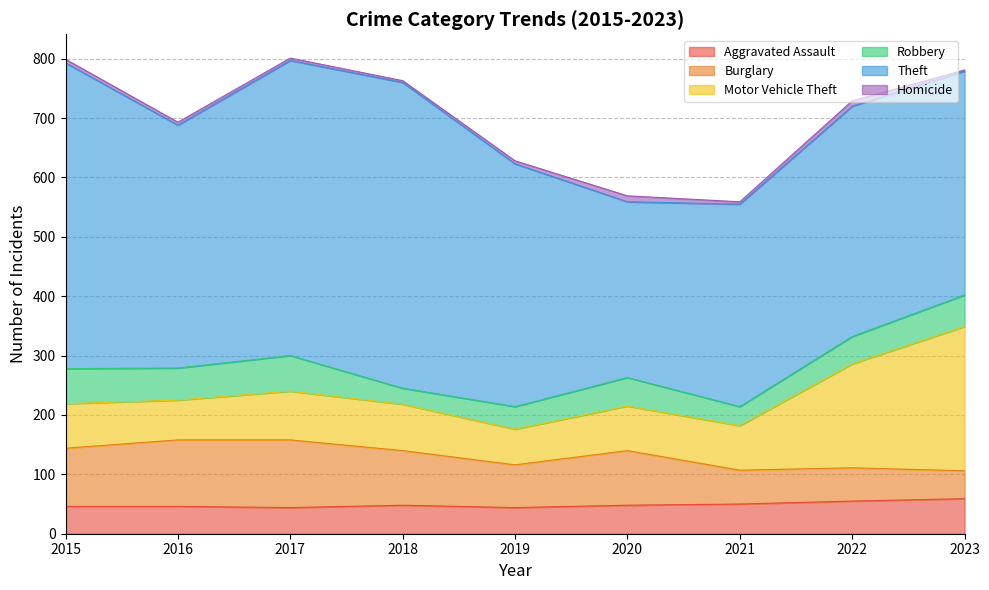

Is the value of Motor Vehicle Theft at 2018 greater than the value of Theft at 2022?

No